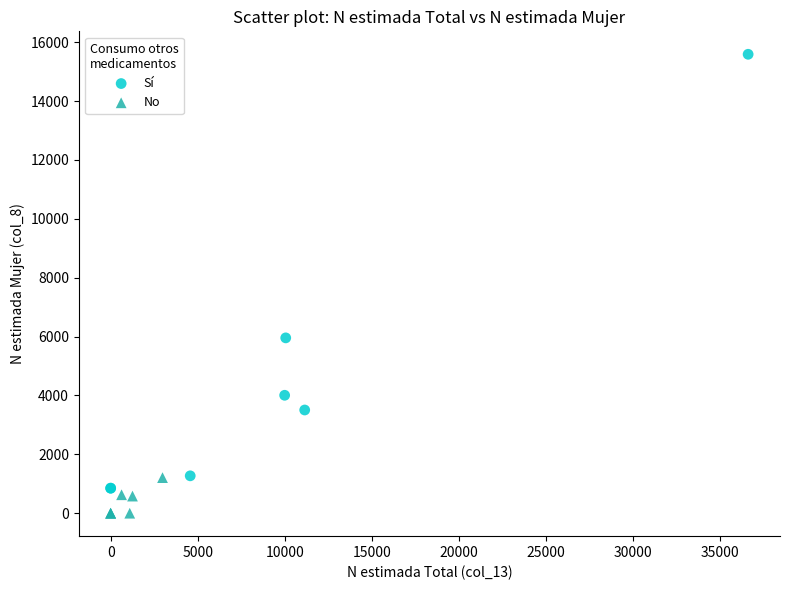

Which series reaches the minimum Y coordinate?

No